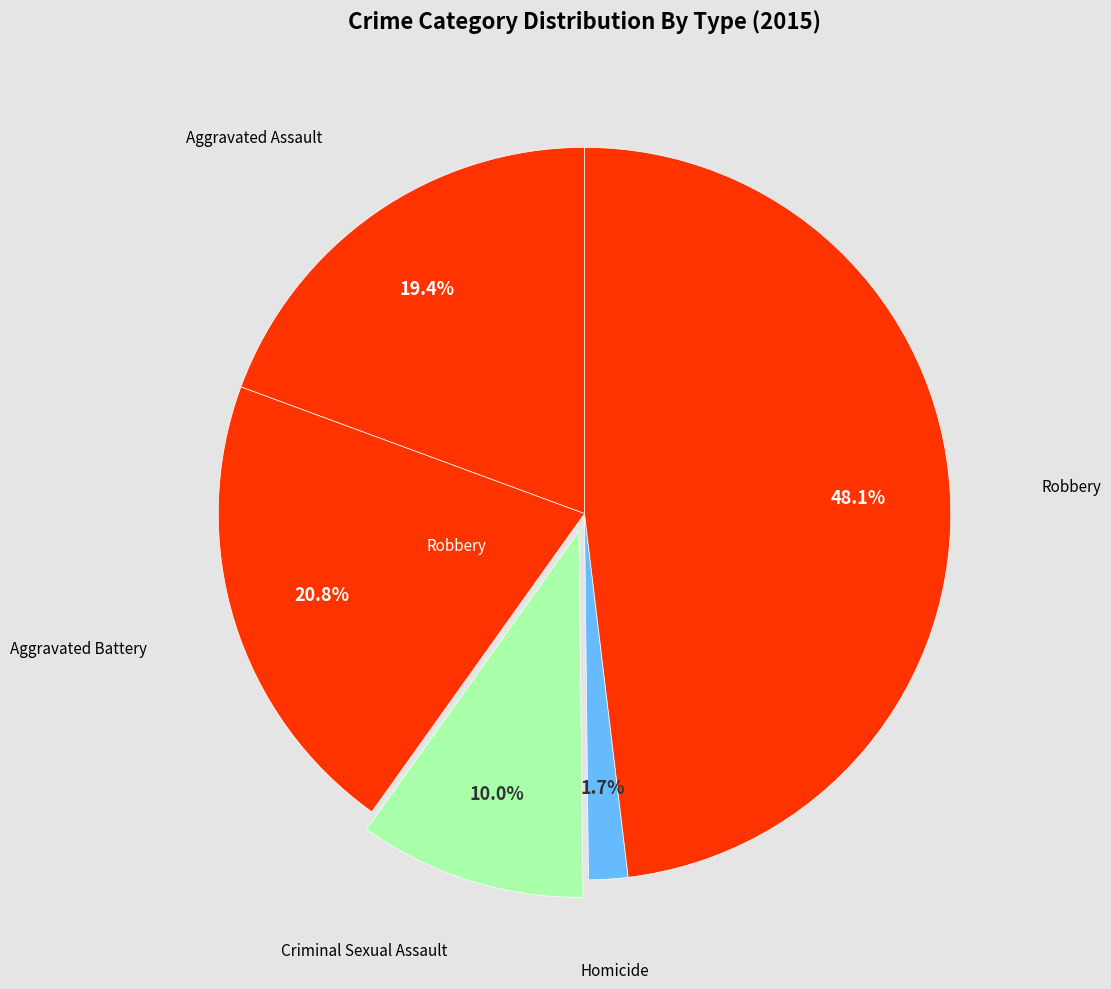

Count the number of slices in the pie.

5